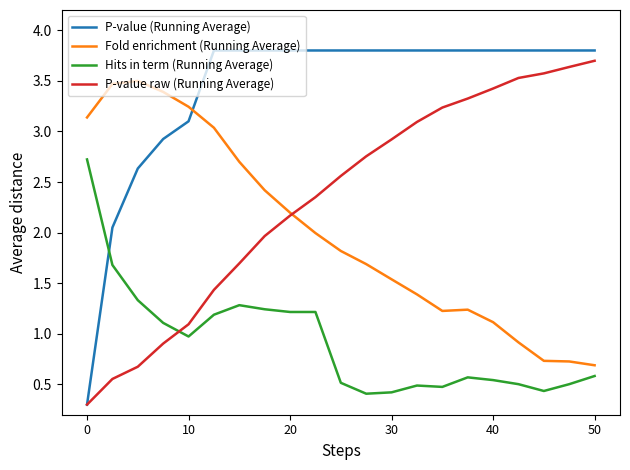

What is the maximum value shown in the chart?

3.8